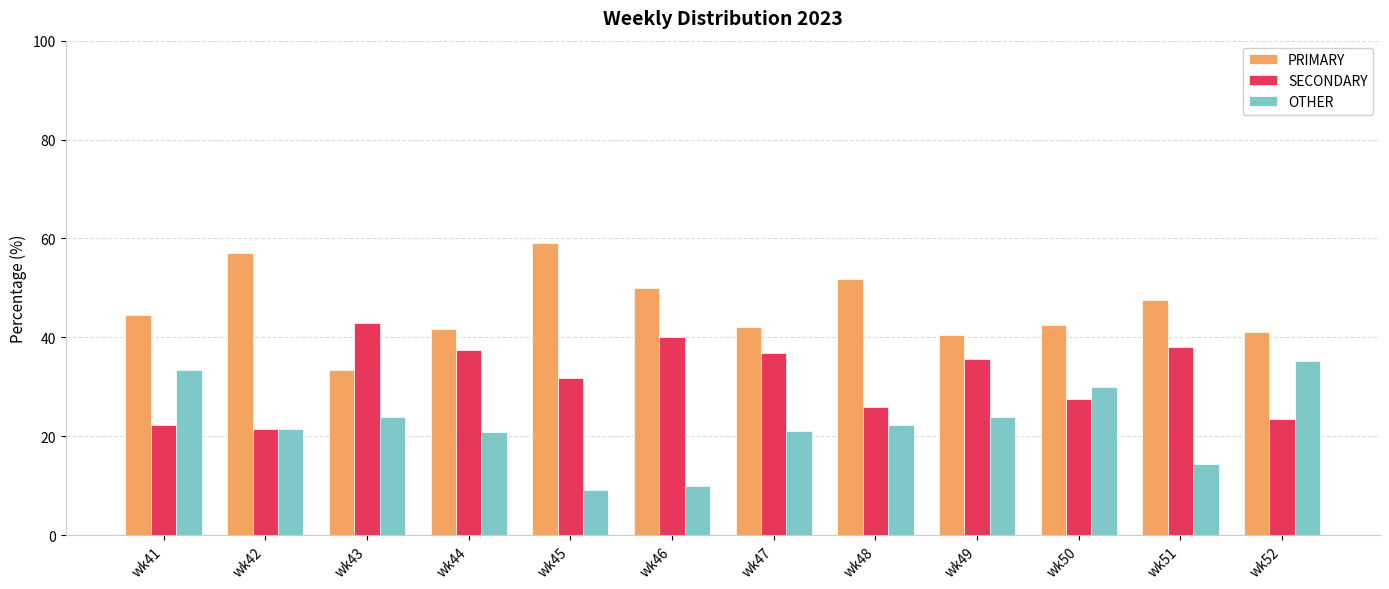

True or false: OTHER has a value of 35.3 at wk52.

True